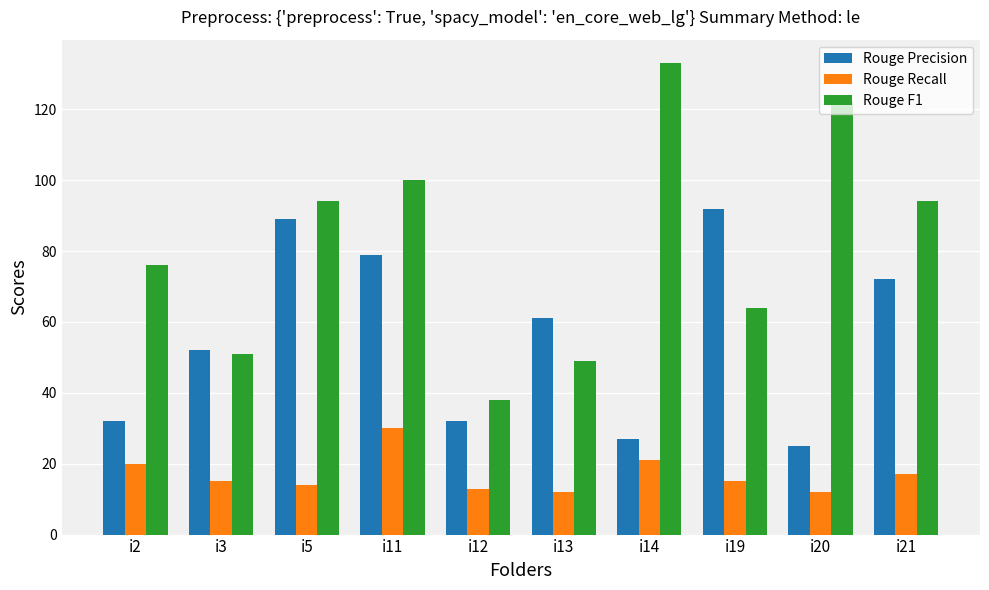

Rank the series by their average value, from lowest to highest.

Rouge Recall, Rouge Precision, Rouge F1